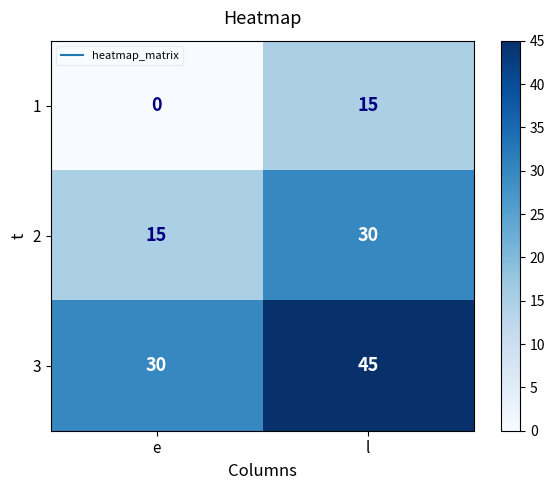

Which series has the largest total across all categories?

3